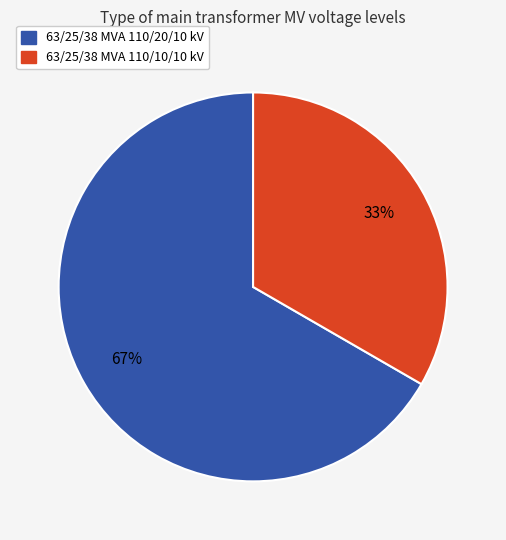

To the nearest percent, what is the combined percentage of 63/25/38 MVA 110/10/10 kV and 63/25/38 MVA 110/20/10 kV?

100%